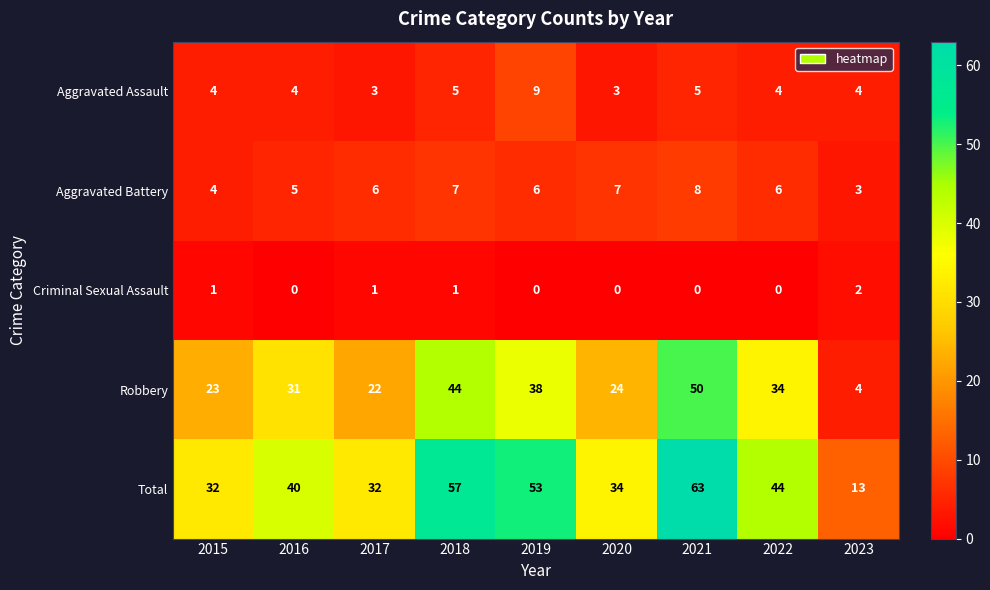

Where is Total nearest to the value 38?

2016